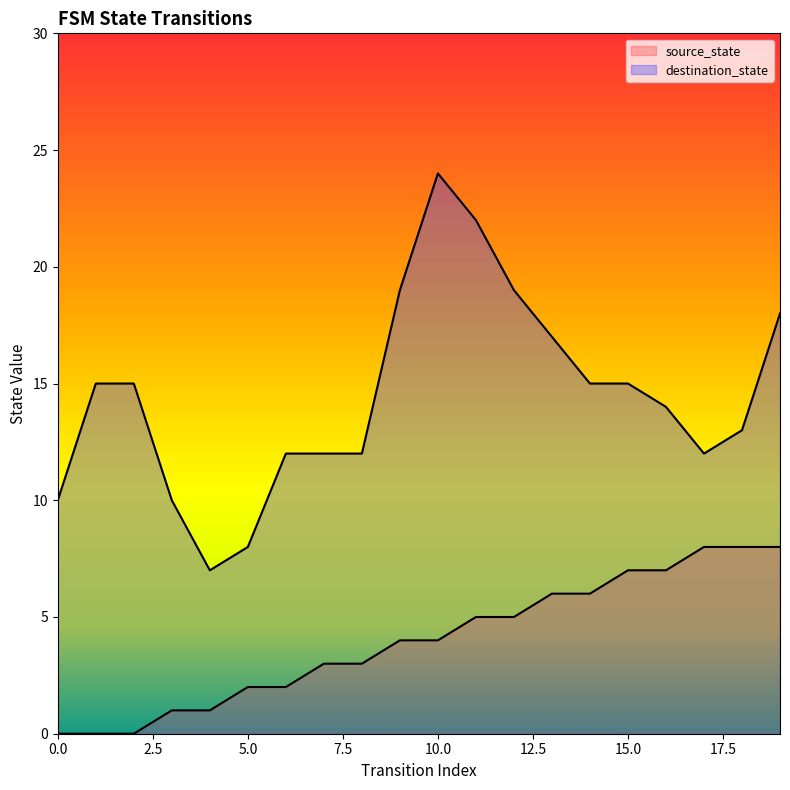

What is the difference between the values at 14 and 16?

1